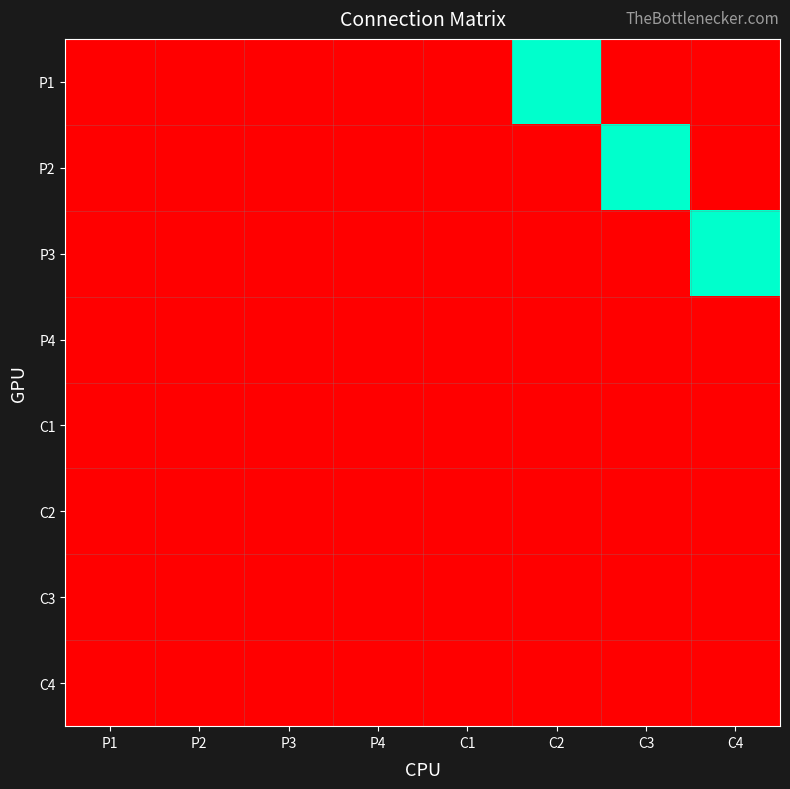

At which category is the sum across all series the highest?

C2